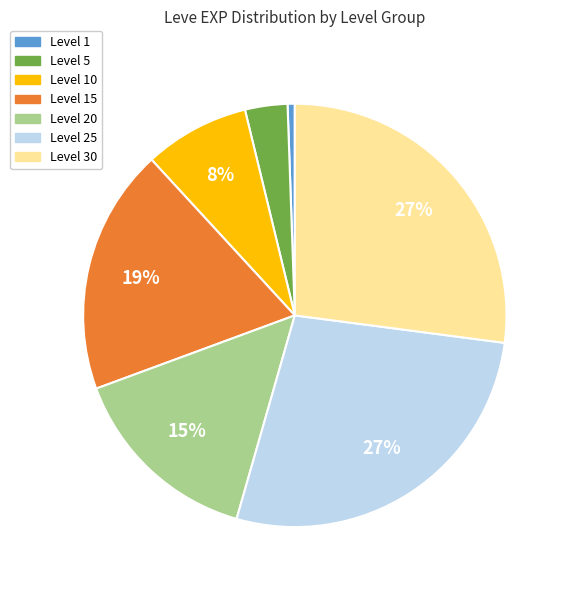

To the nearest percent, what is the difference between the Level 1 and Level 15 slice percentages?

18%